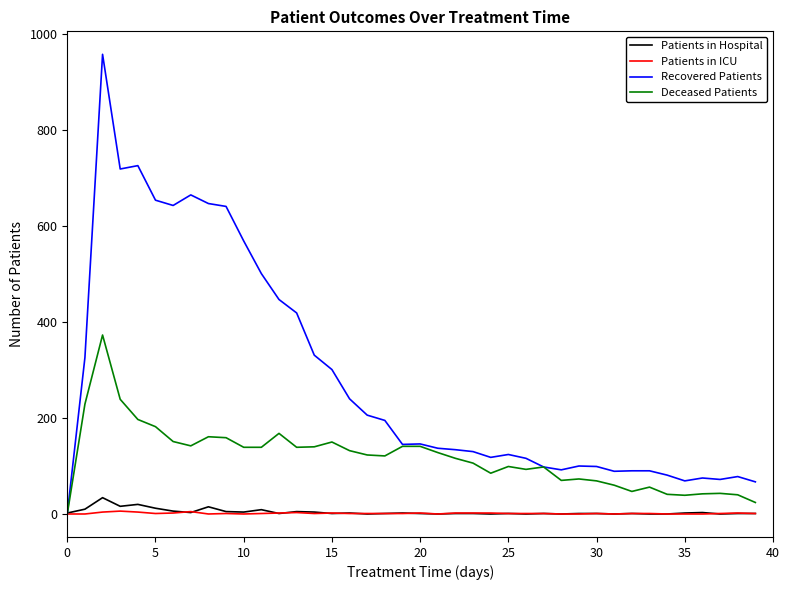

Which series has the largest total across all categories?

Recovered Patients